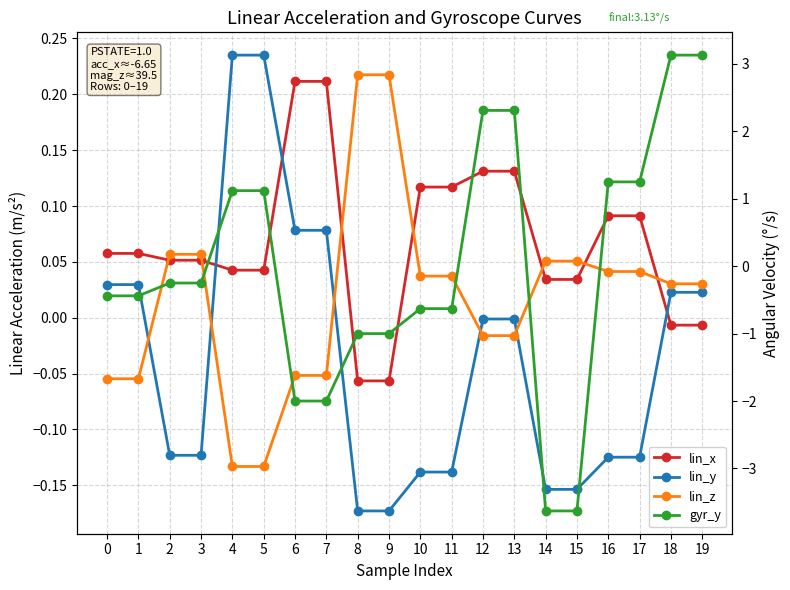

How many data points in lin_y are less than 0?

12